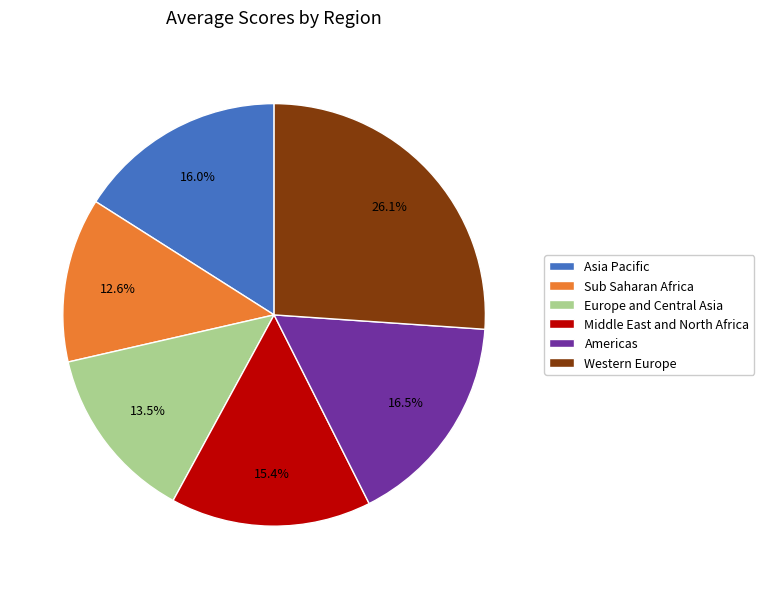

Count the number of slices in the pie.

6